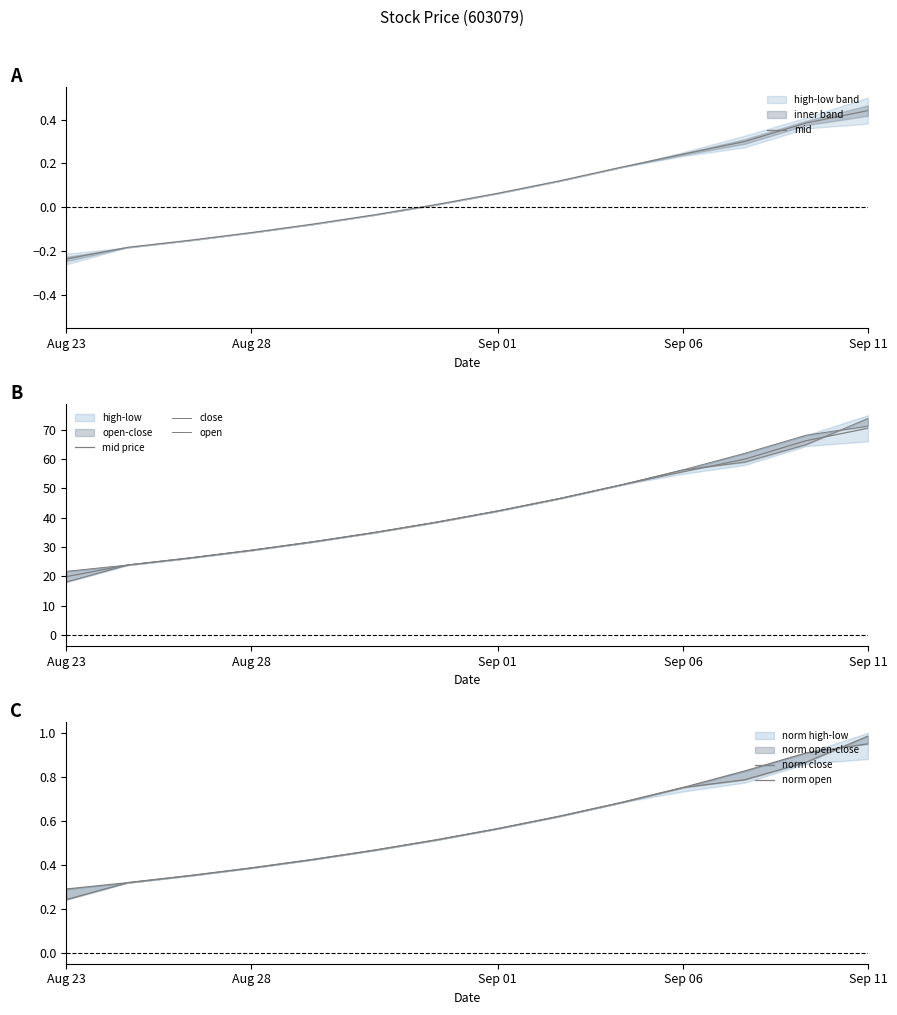

The value of mid at 8 is 0.1. True or false?

True